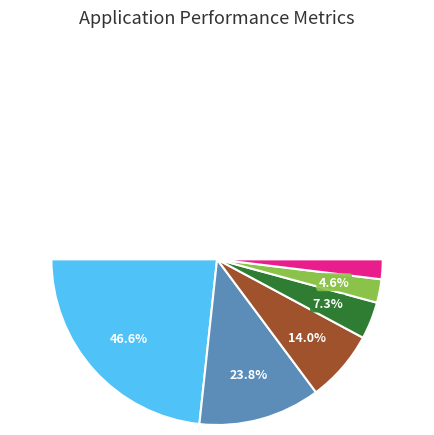

To the nearest percent, what is the average slice percentage?

17%